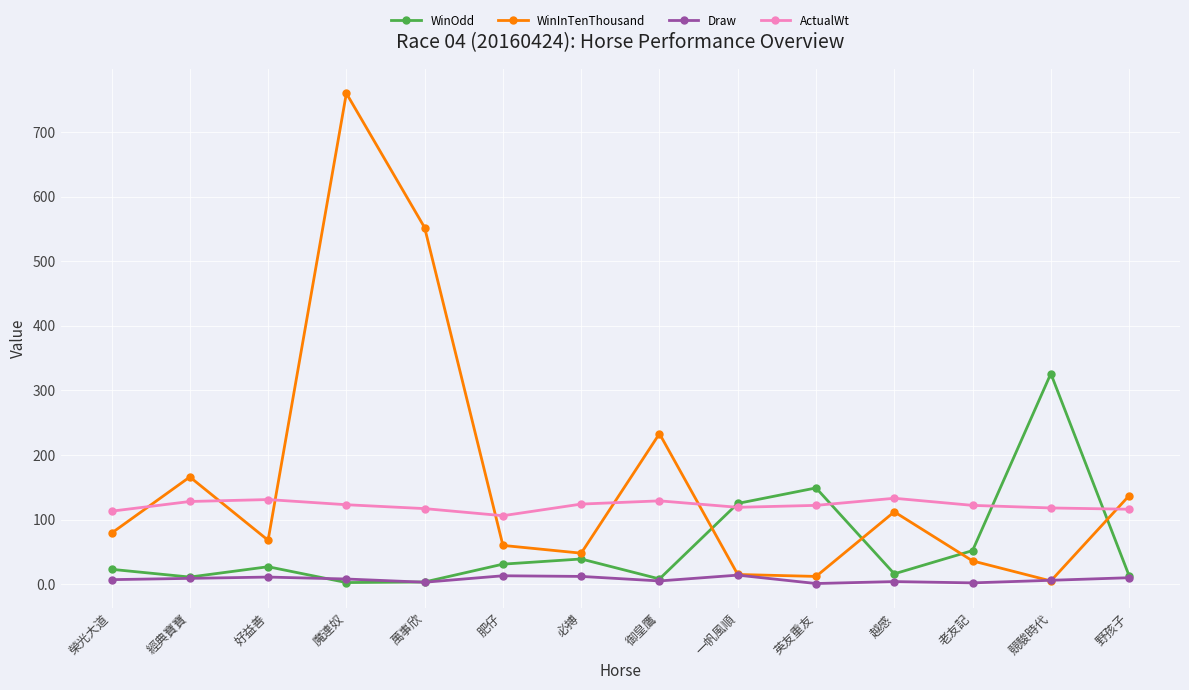

What is the highest value of the ActualWt series?

133.0